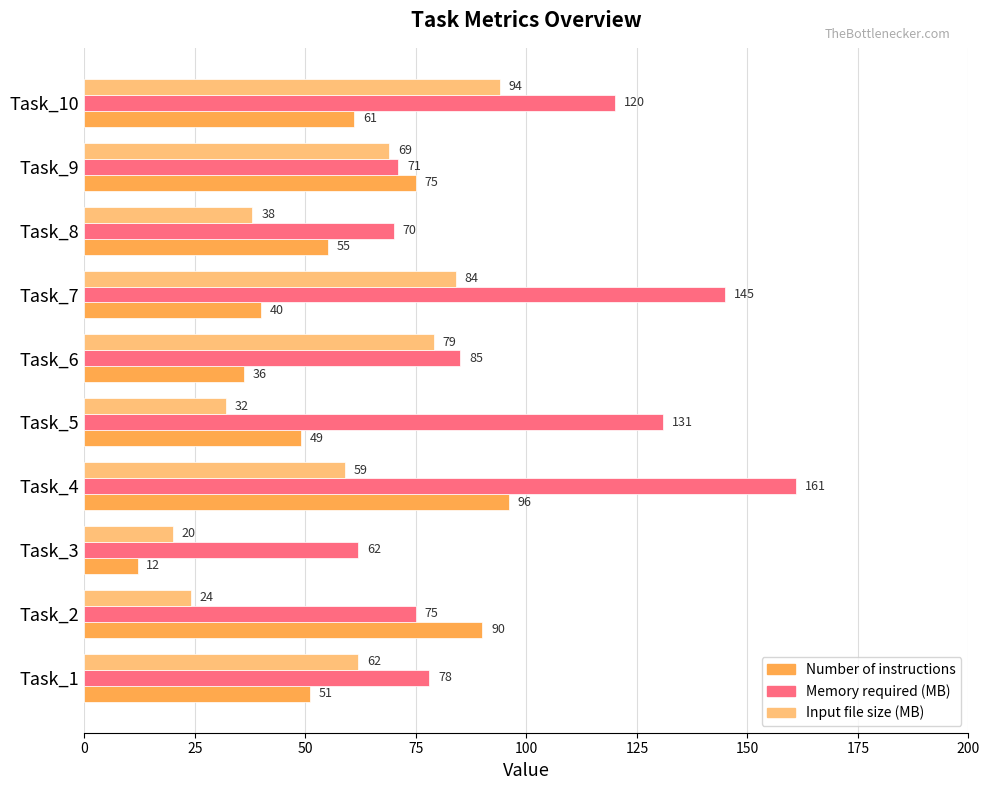

What is the difference between the maximum and second lowest values in the Number of instructions series?

60